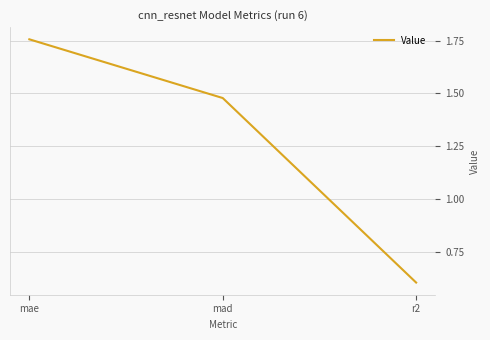

Count the number of categories in the chart.

3